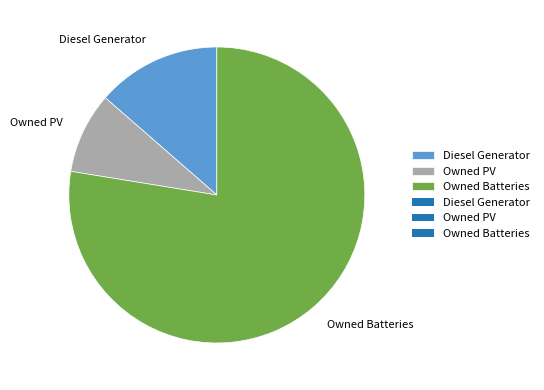

Is it true that Owned PV is 9% of the pie?

True